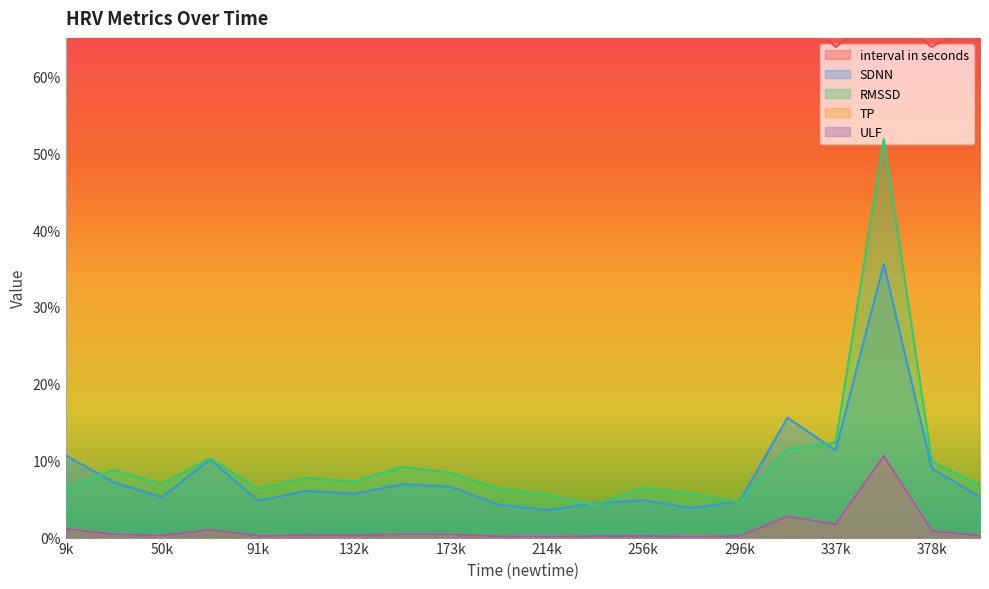

Rank the series at 378k from lowest to highest value.

TP, ULF, SDNN, RMSSD, interval in seconds